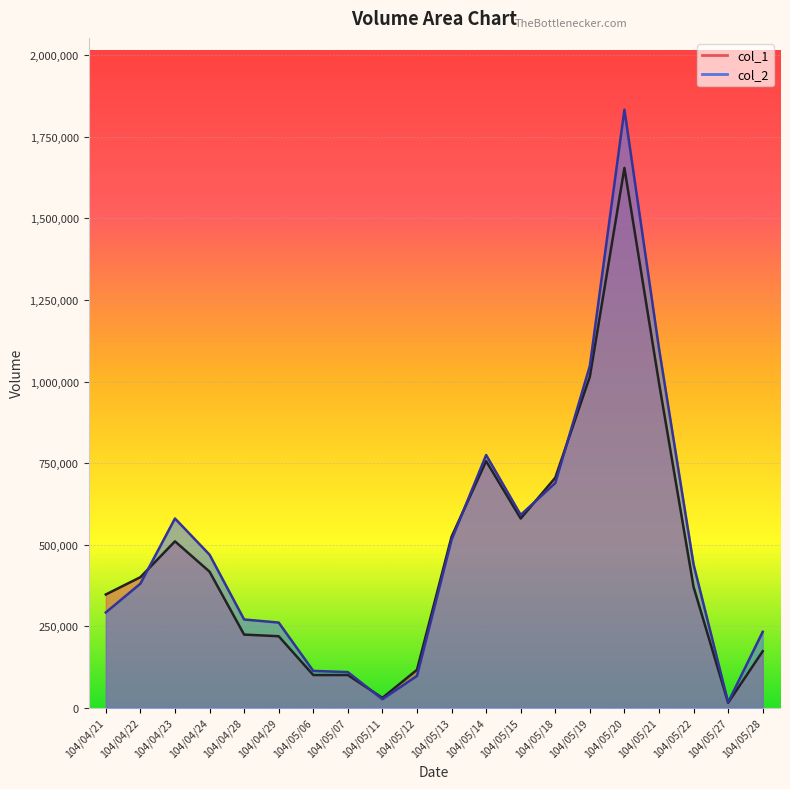

The col_1 series shows 173000 at 104/05/28. True or false?

True